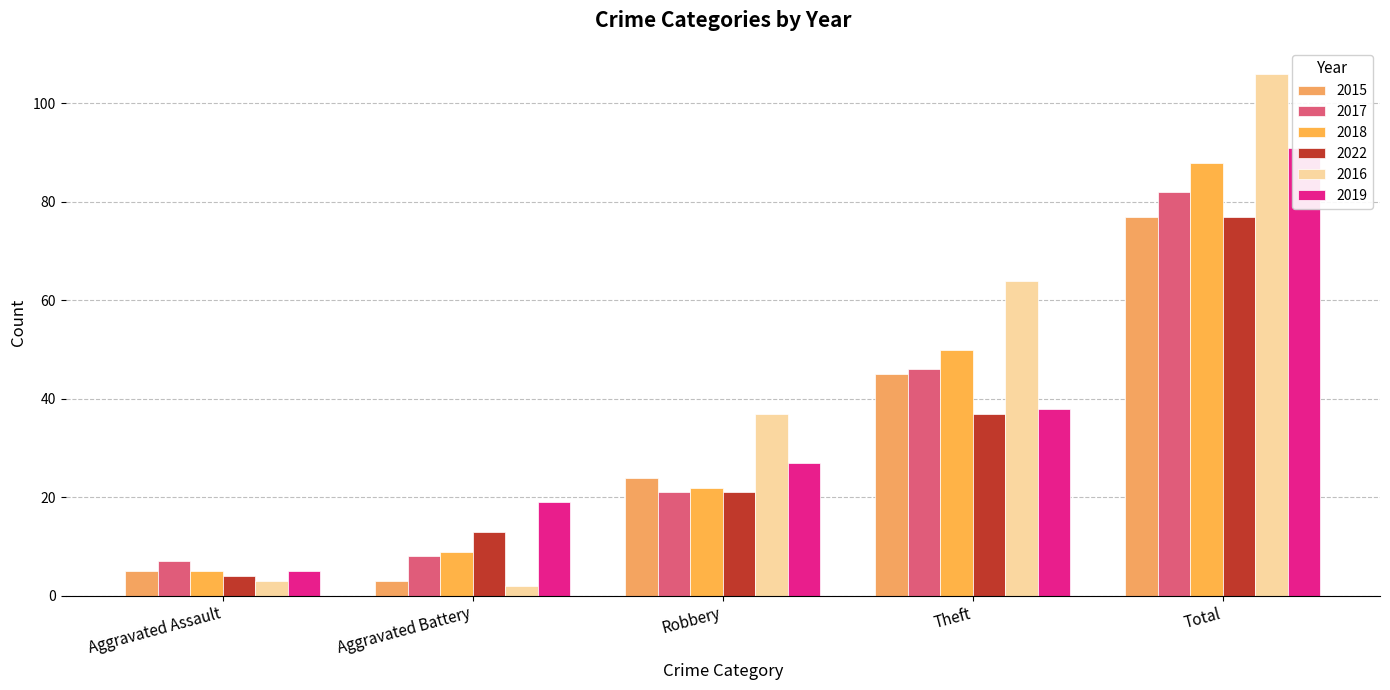

What position from the right is Total?

1